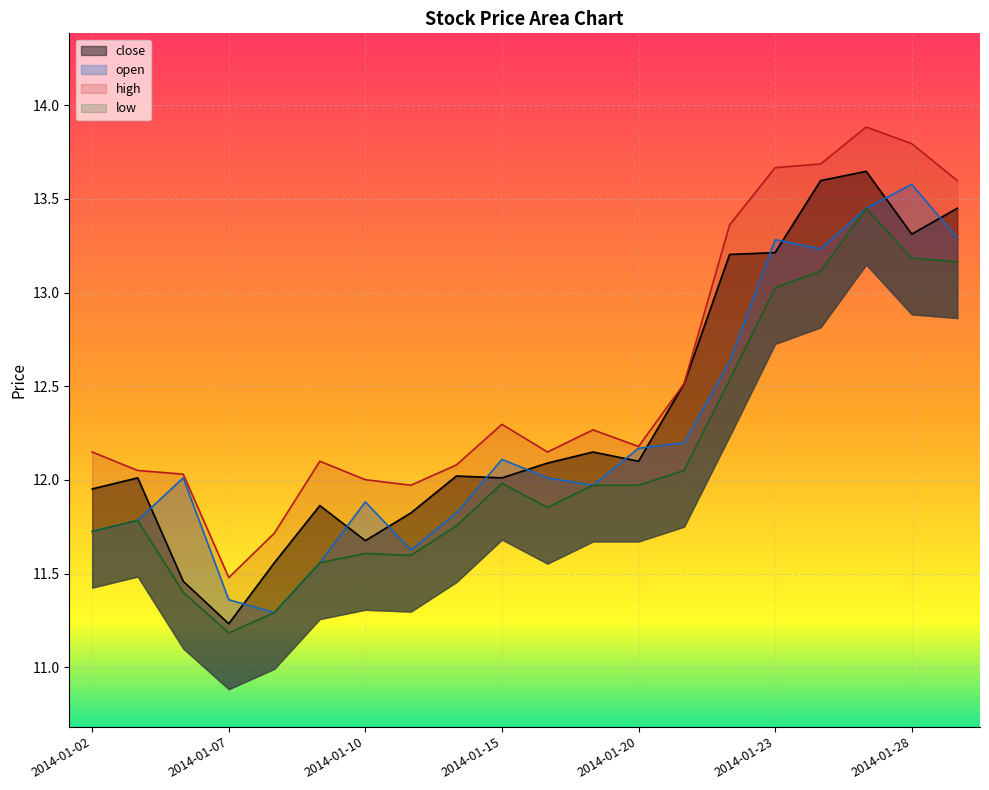

Where is the first local maximum for open?

2014-01-06